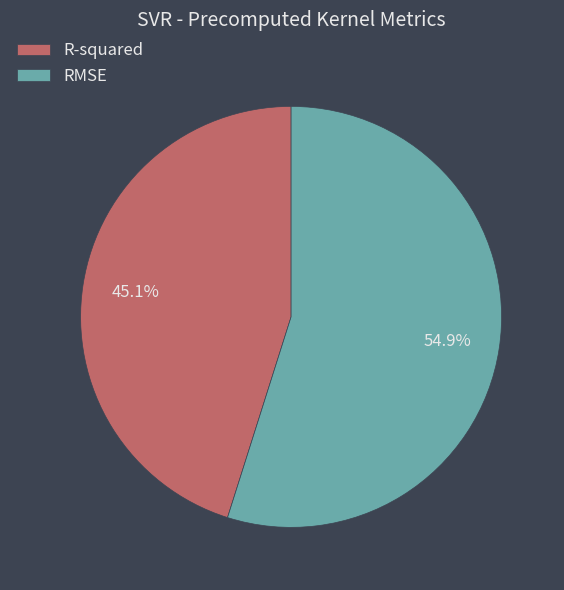

Combined, do RMSE and R-squared account for over 50%?

Yes